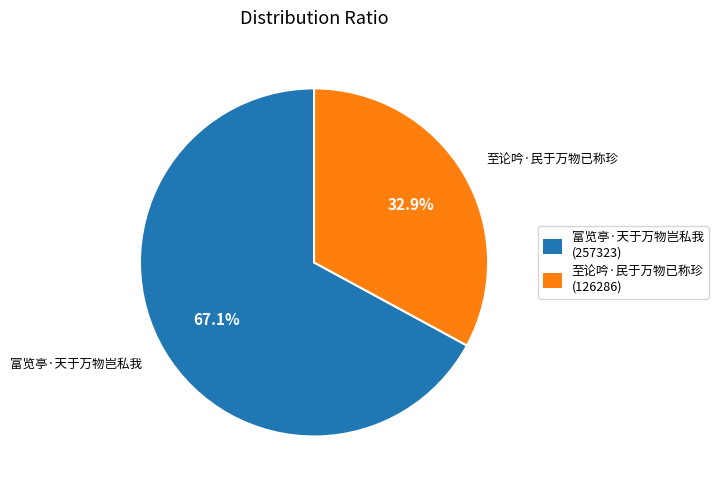

Rank the categories by value from highest to lowest.

富览亭·天于万物岂私我, 至论吟·民于万物已称珍